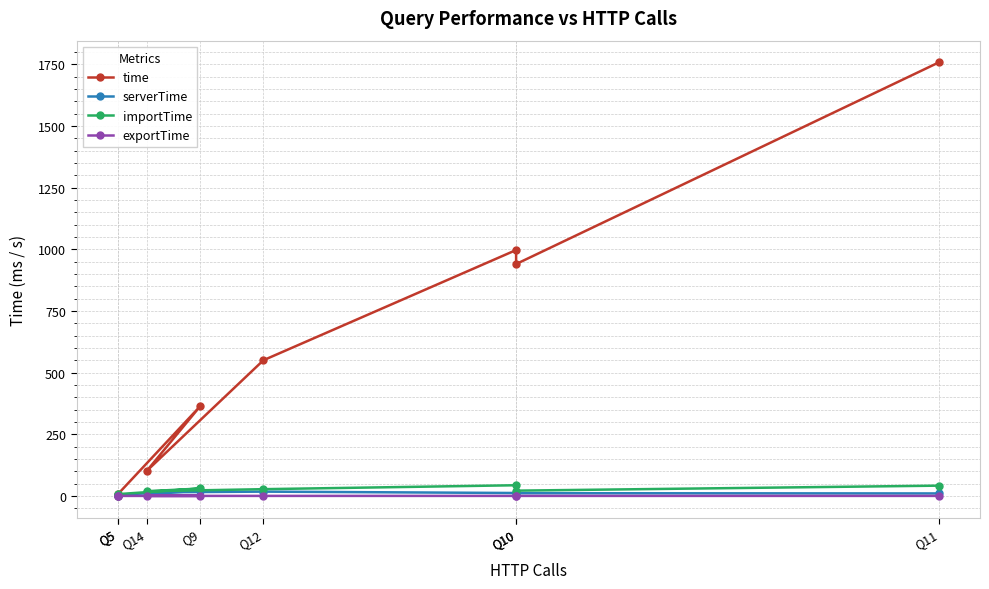

In exportTime, how many points are higher than both neighbors (excluding endpoints)?

2